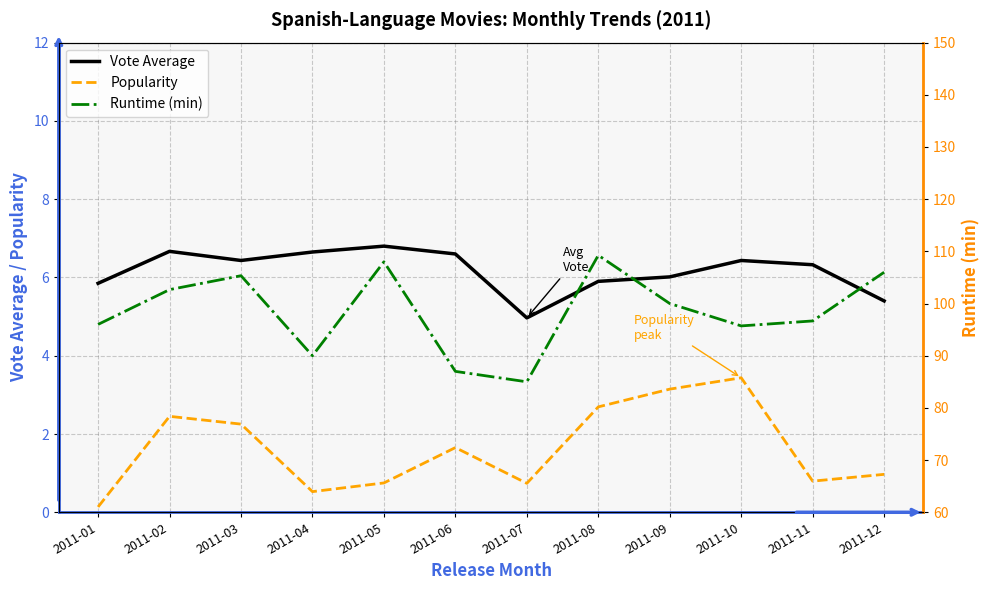

Rank the series by their maximum value, from highest to lowest.

Runtime (min), Vote Average, Popularity